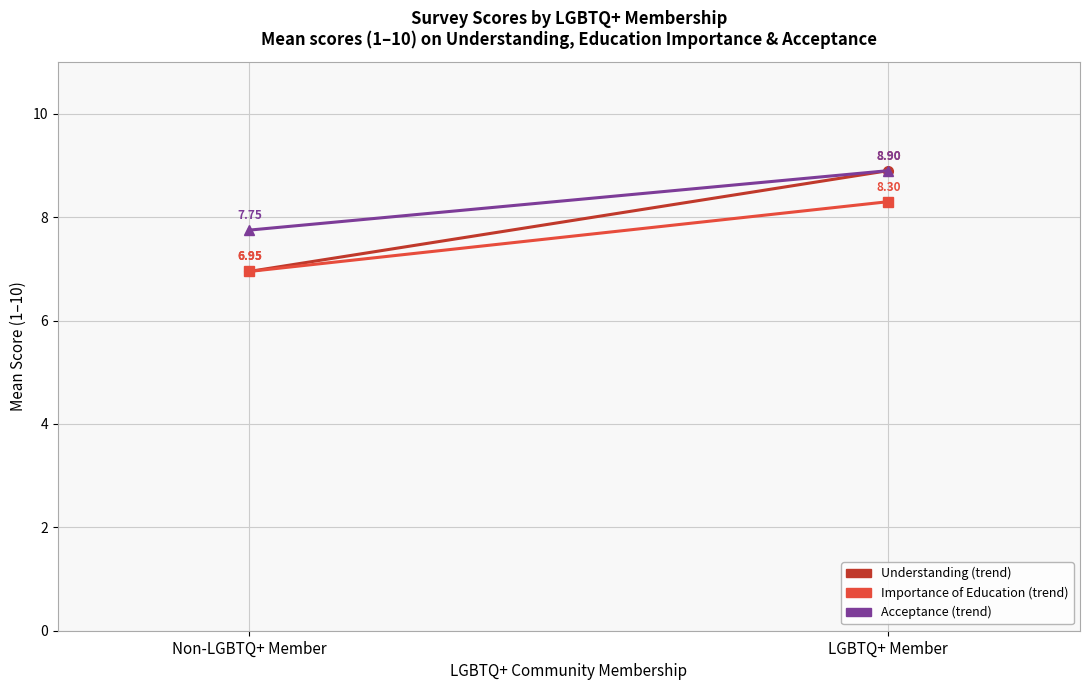

What is the average value of the Importance of Education (trend) series?

7.6